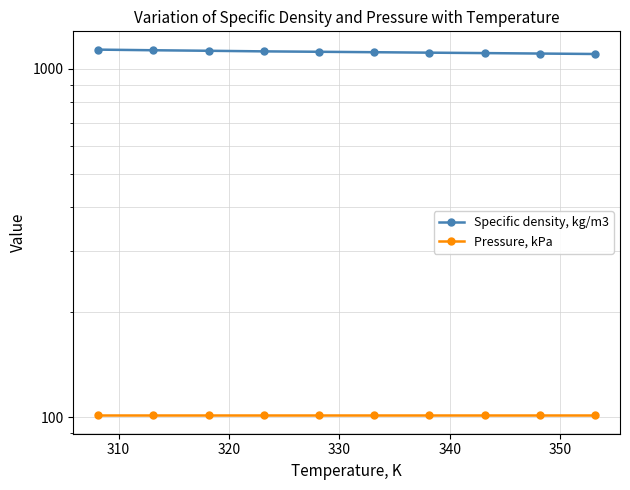

True or false: Specific density, kg/m3 has more than 2 points higher than both neighbors.

False